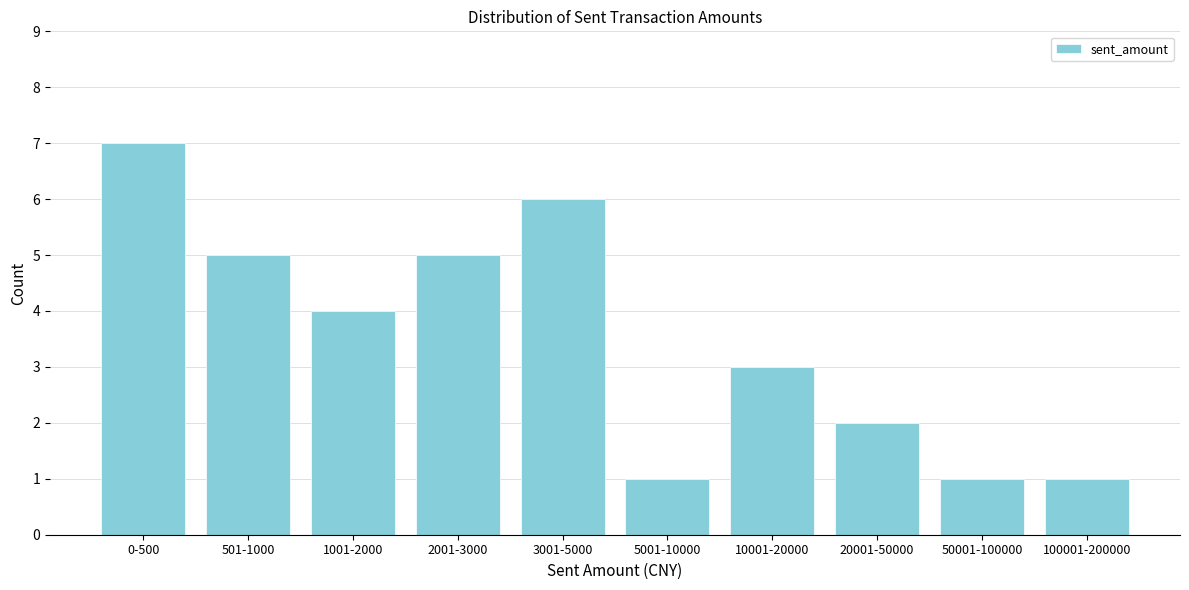

Reading left to right, what are all the values shown in this chart?

7	5	4	5	6	1	3	2	1	1